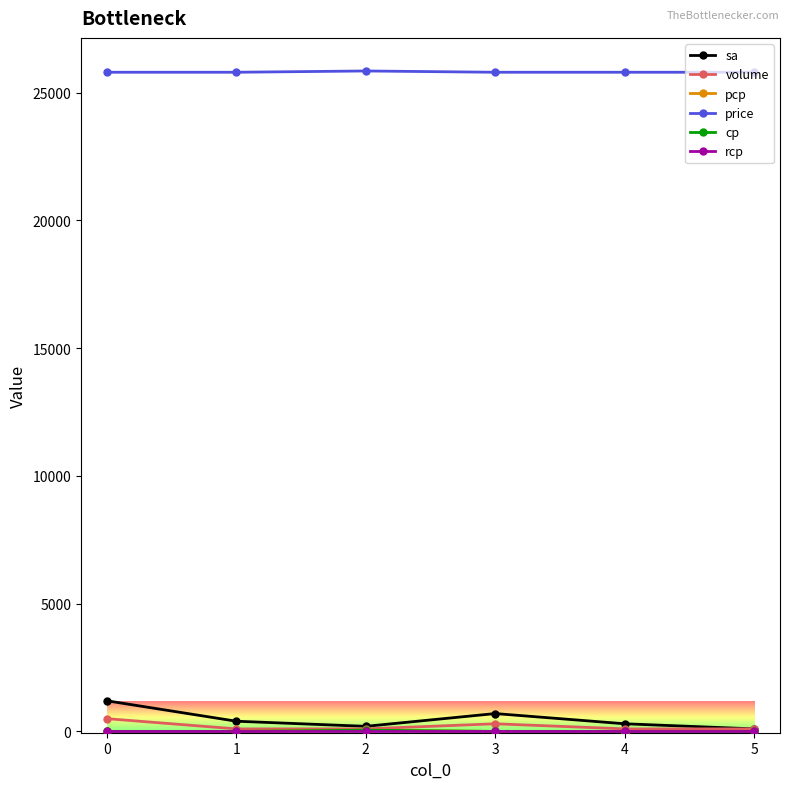

True or false: price has more than 2 points higher than both neighbors.

False